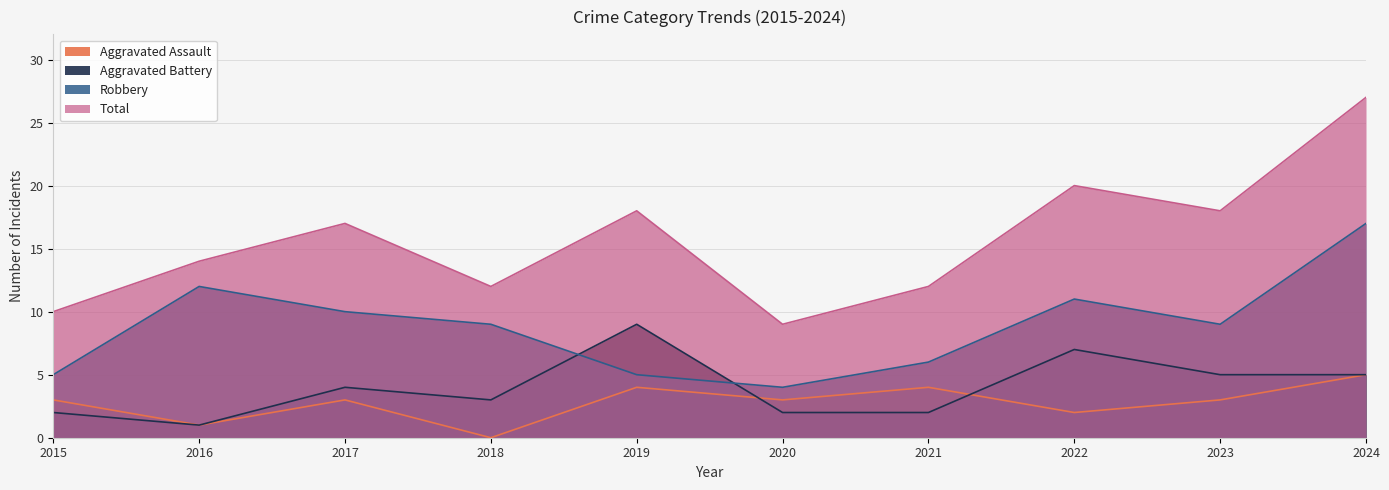

What is the sum of the Robbery values at 2015 and 2019?

10